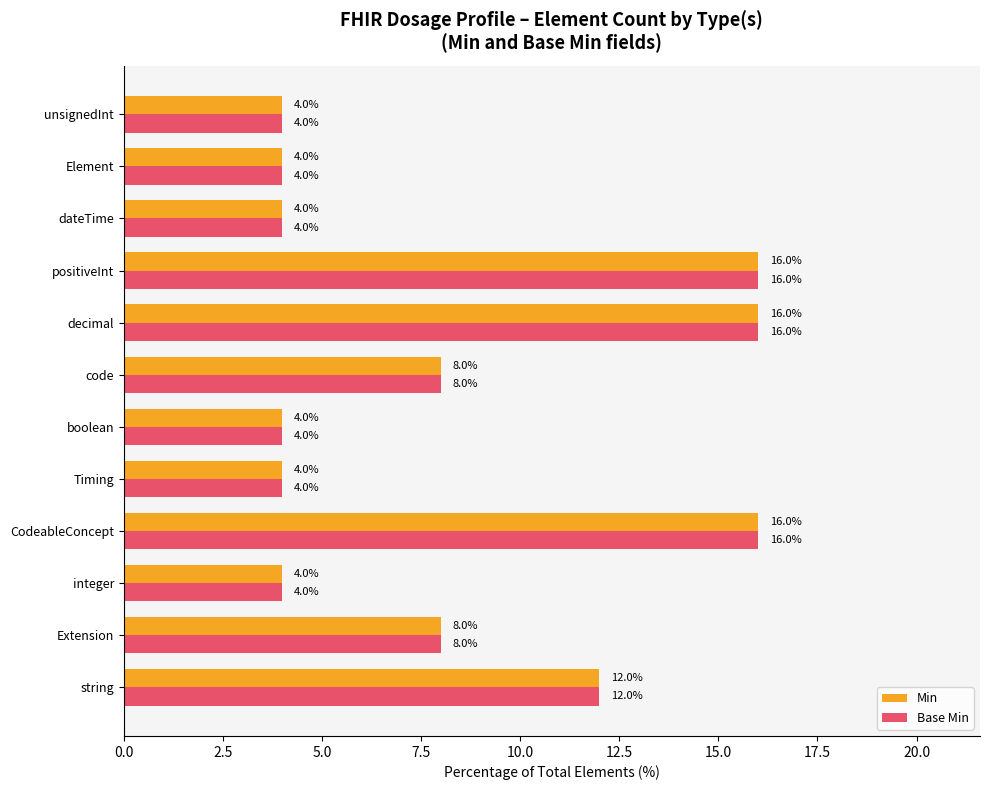

At how many categories does at least one series exceed 10?

4